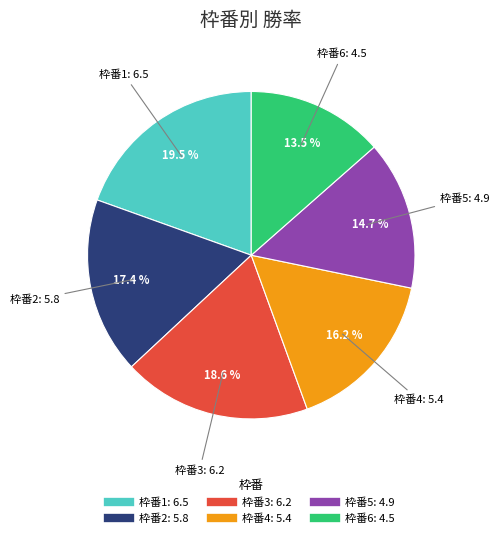

Is there a majority slice in this chart?

No